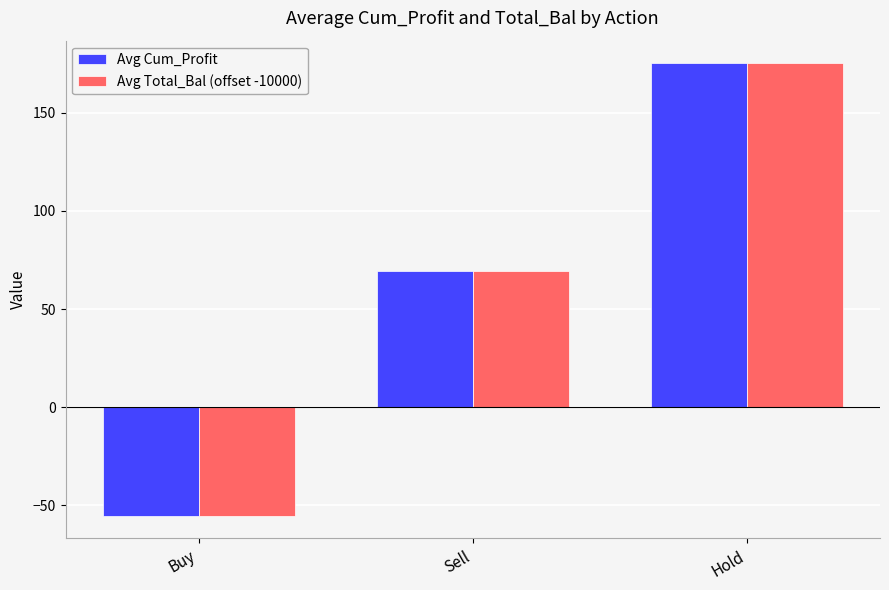

What is the value of the Avg Cum_Profit bar at the 1st from the left?

-55.3